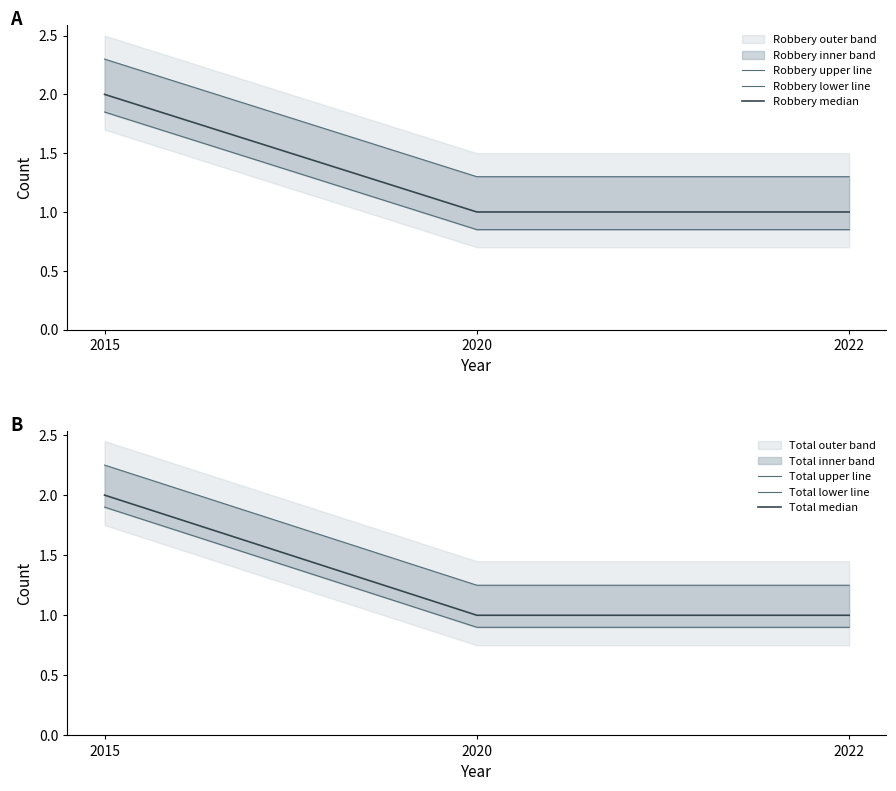

What is the spread (max minus min) of values at 2015?

0.4